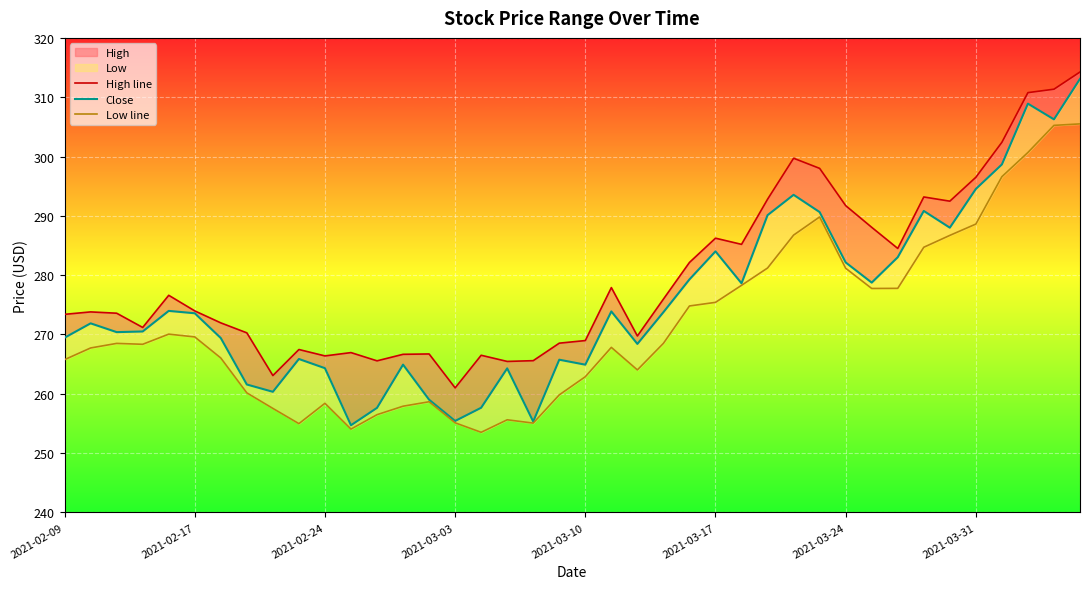

Count the number of categories in the chart.

40